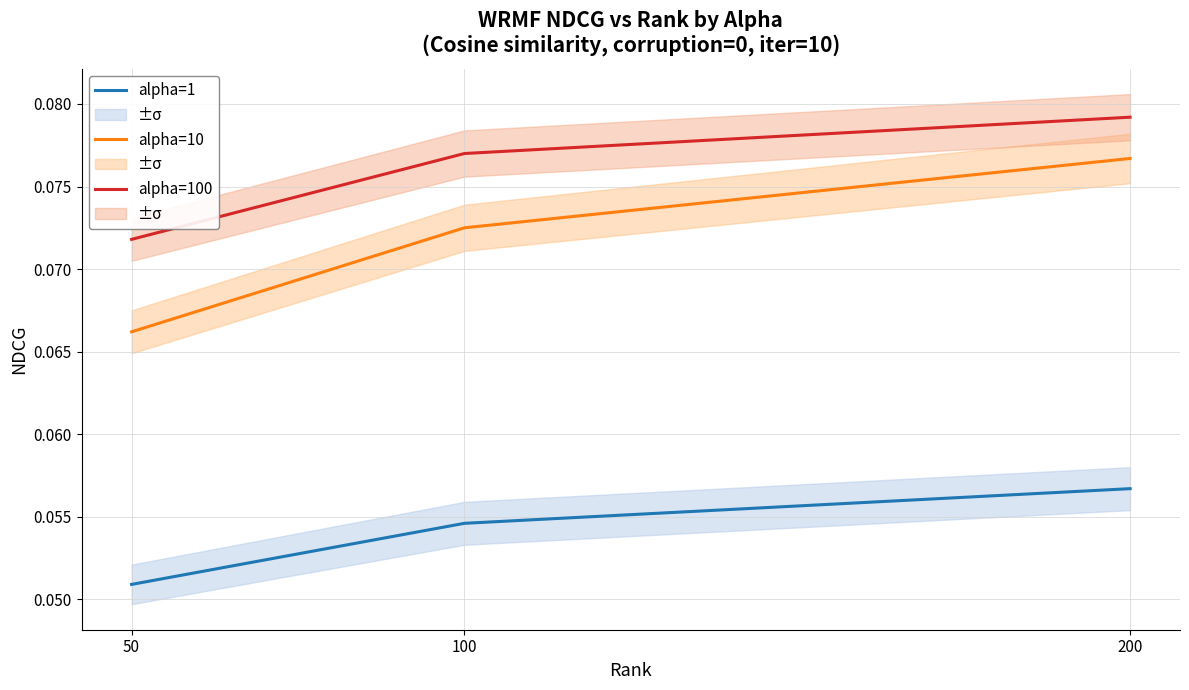

Which has a higher value, 100 or 200?

200